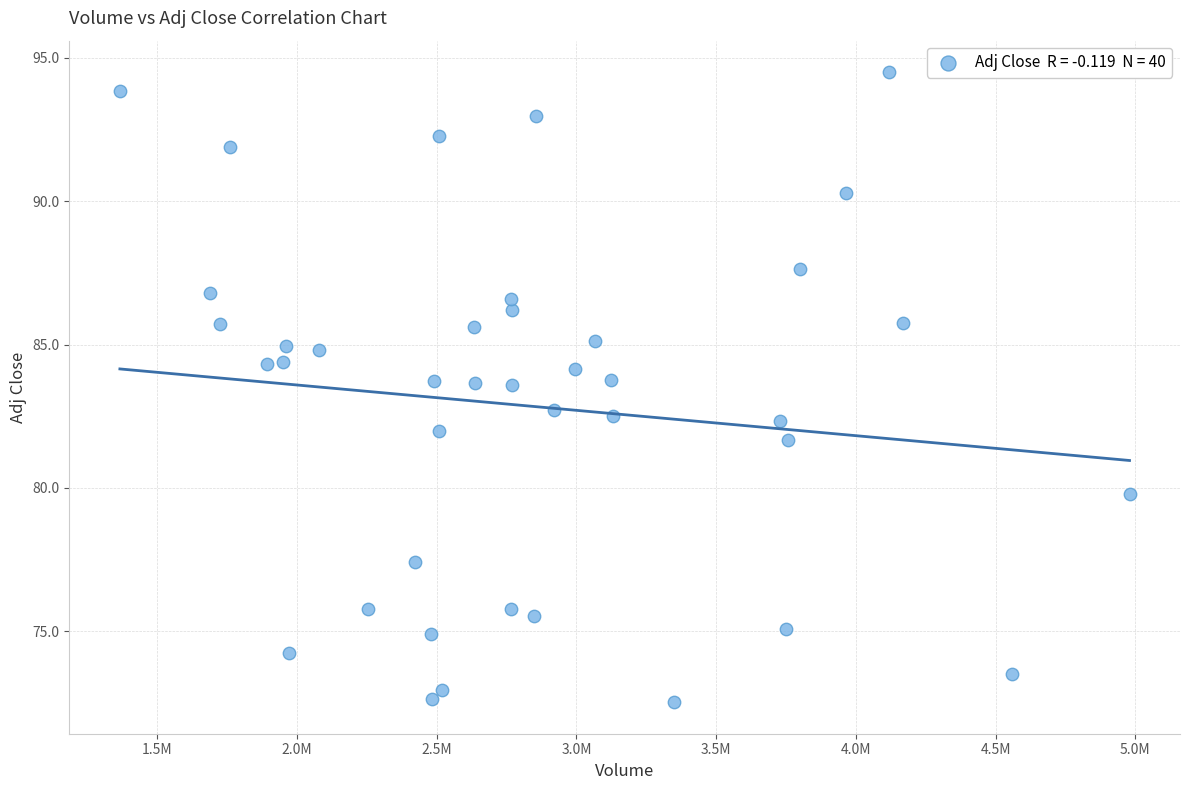

What is the range of Y values (max minus min)?

22.0